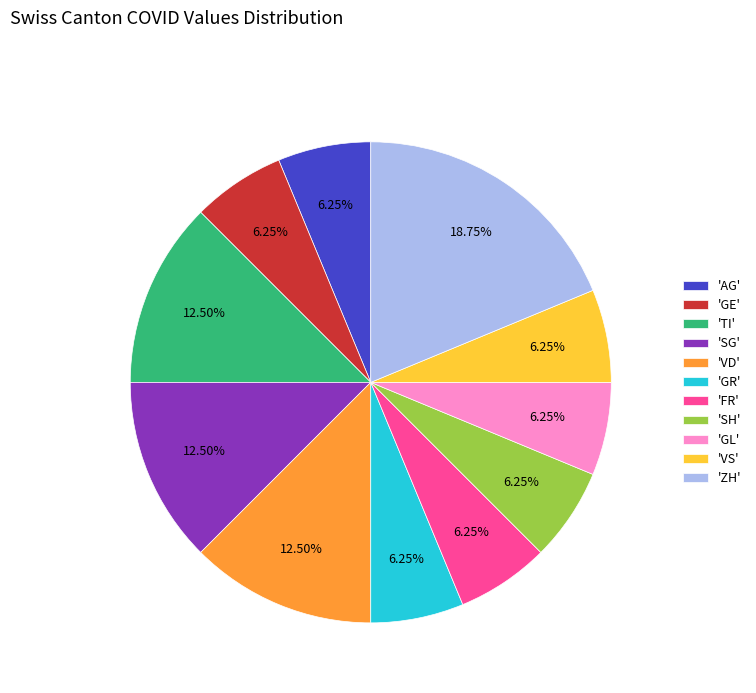

Does 'TI' represent more than half of the total?

No